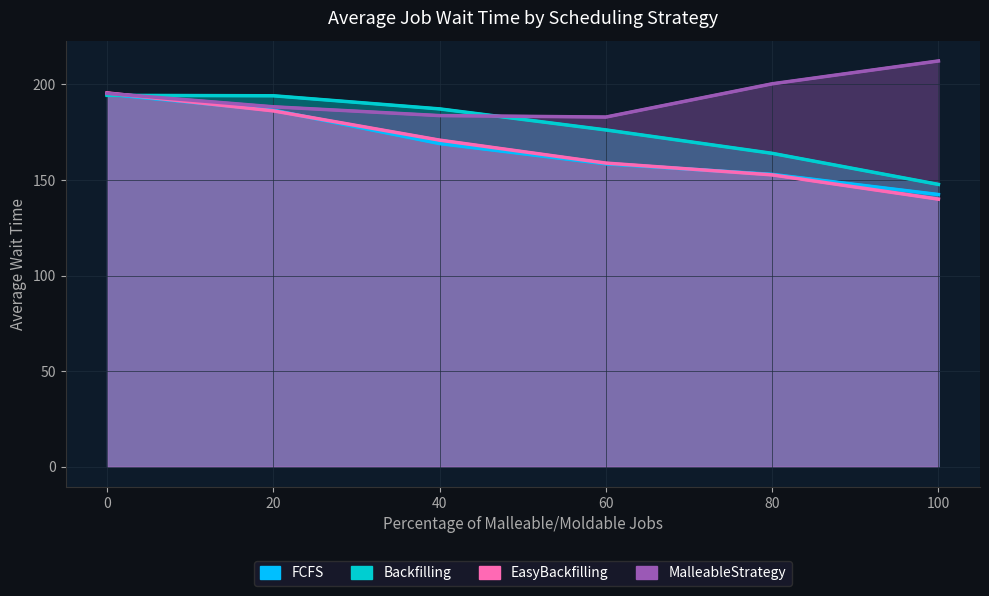

True or false: FCFS has more than 0 interior local peaks.

False